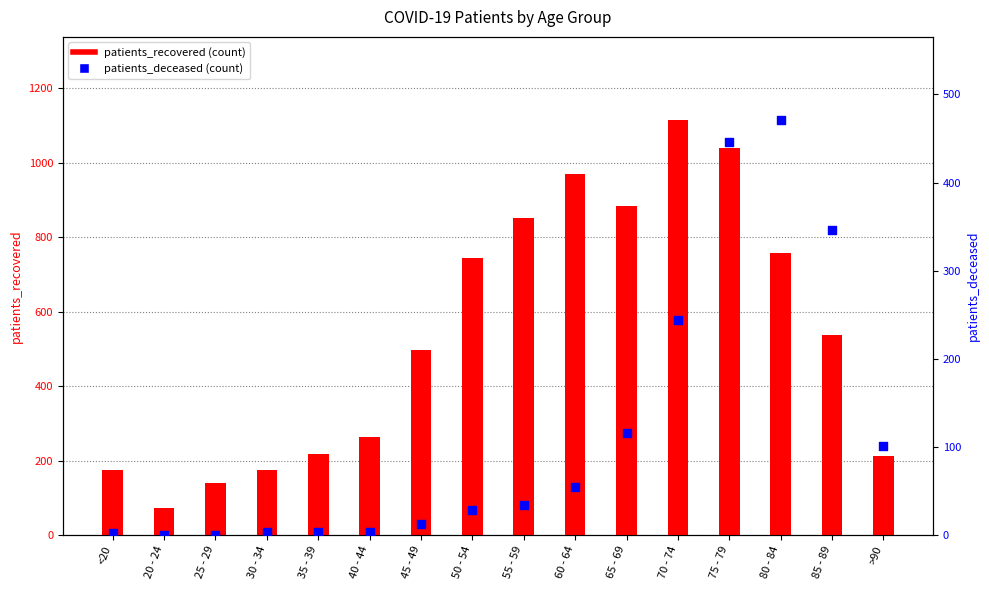

Which series has the largest total across all categories?

patients_recovered